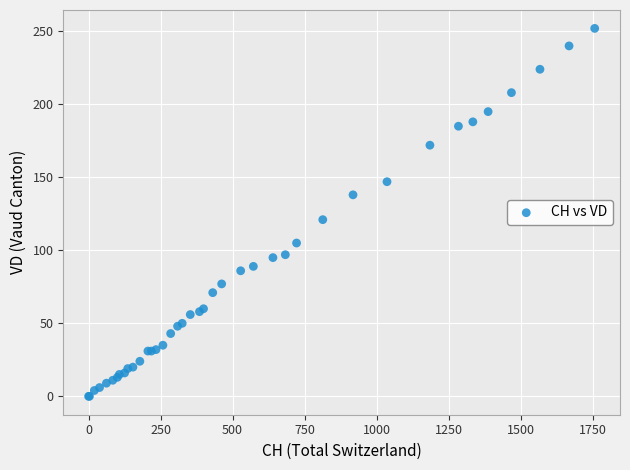

What Y value in the scatter plot is closest to 126?

121